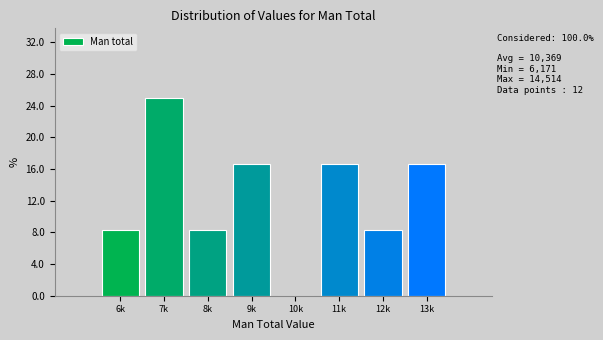

Reading right to left, transcribe all the data shown in this chart.

13k=16.7	12k=8.3	11k=16.7	10k=0.0	9k=16.7	8k=8.3	7k=25.0	6k=8.3